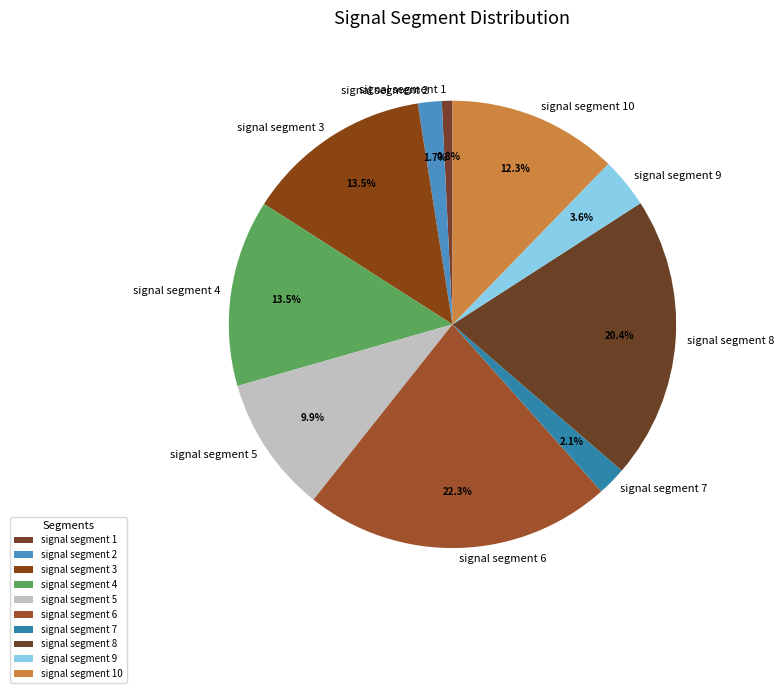

To the nearest percent, what is the difference between the largest and smallest slice percentages?

21%